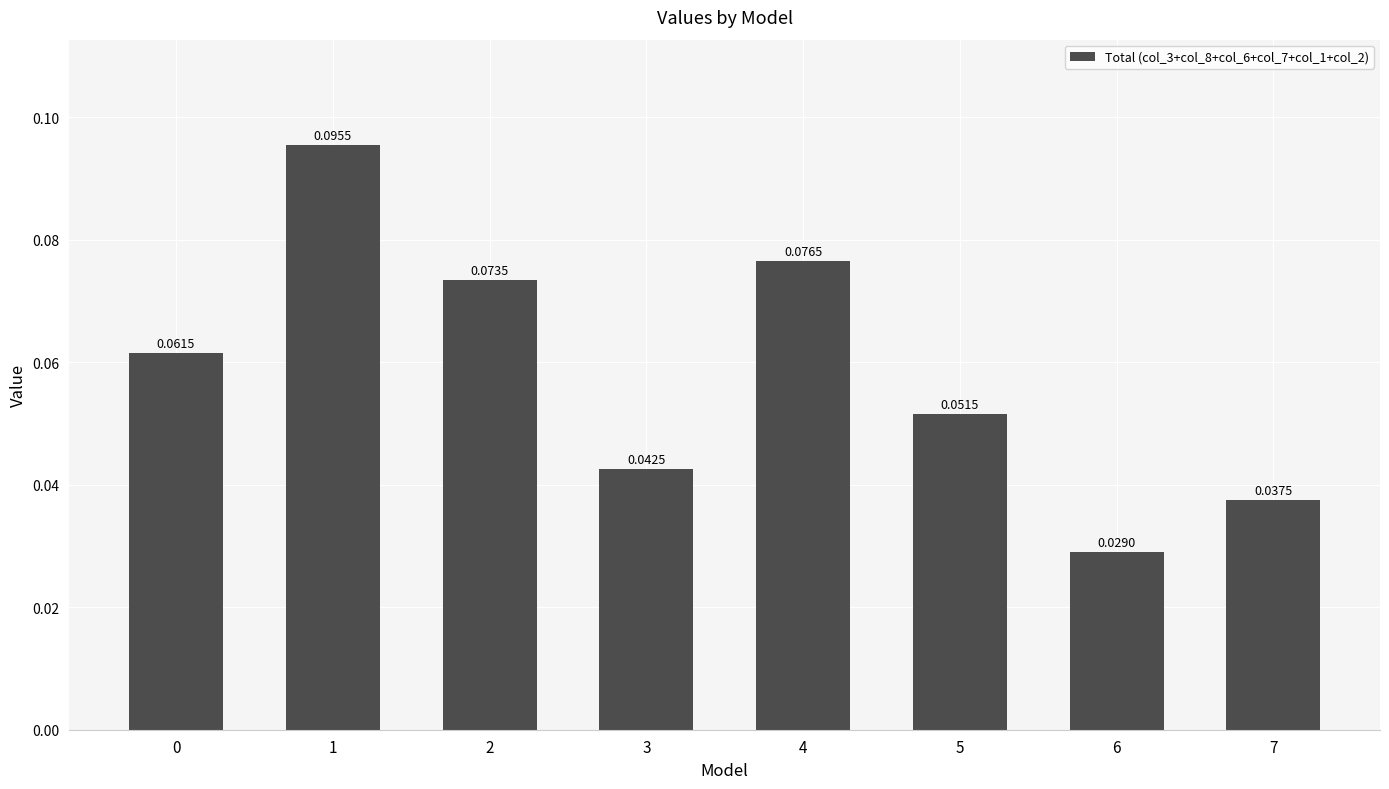

What is the sum of all values?

0.5